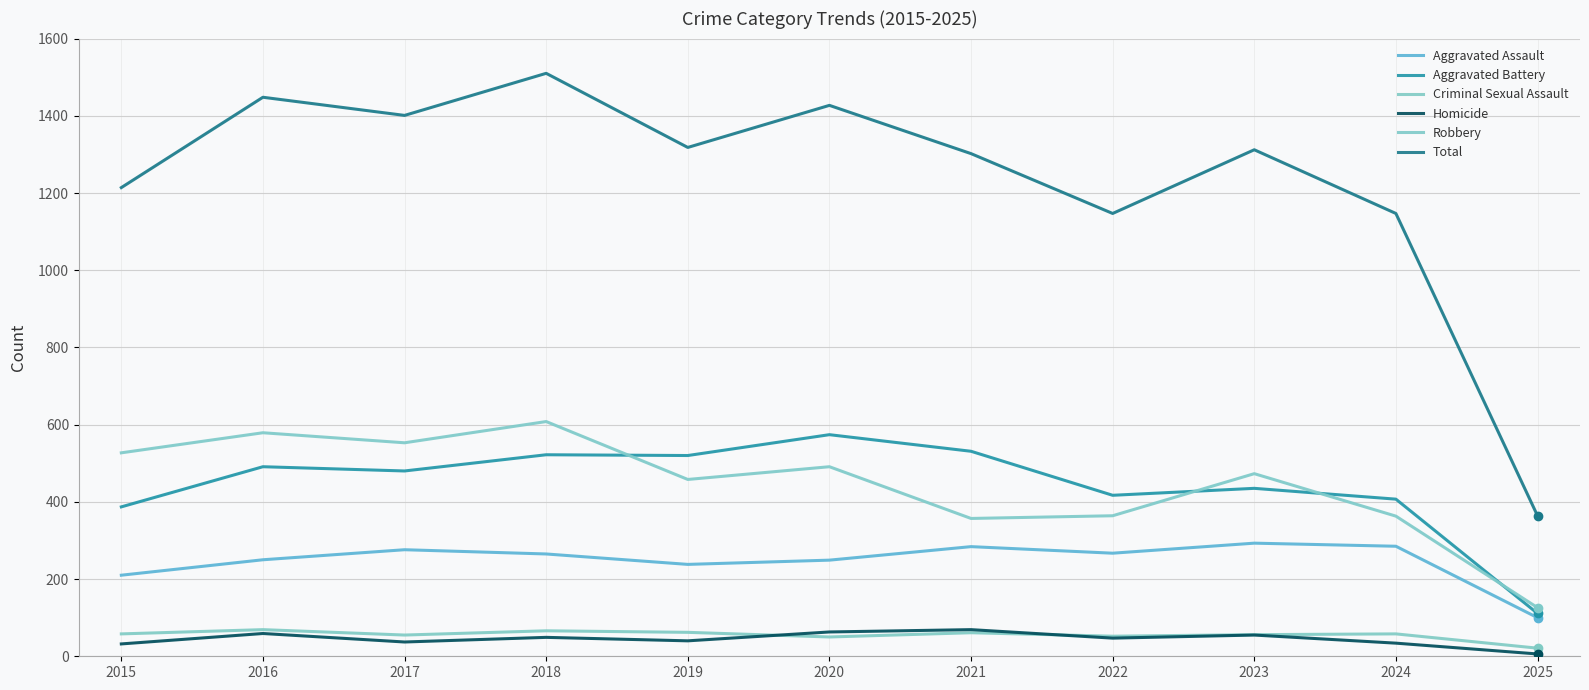

At 2016, list the series in order from largest to smallest.

Total, Robbery, Aggravated Battery, Aggravated Assault, Criminal Sexual Assault, Homicide